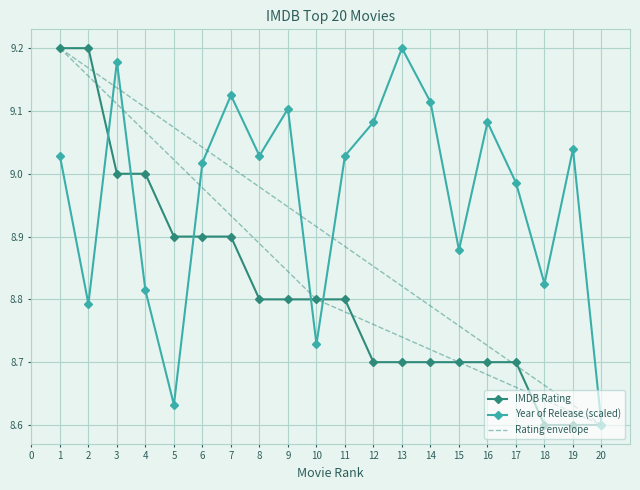

Reading left to right, list all the values displayed in this chart.

IMDB Rating: 1=9.2	2=9.2	3=9.0	4=9.0	5=8.9	6=8.9	7=8.9	8=8.8	9=8.8	10=8.8	11=8.8	12=8.7	13=8.7	14=8.7	15=8.7	16=8.7	17=8.7	18=8.6	19=8.6	20=8.6
Year of Release (normalized): 1=9.0	2=8.8	3=9.2	4=8.8	5=8.6	6=9.0	7=9.1	8=9.0	9=9.1	10=8.7	11=9.0	12=9.1	13=9.2	14=9.1	15=8.9	16=9.1	17=9.0	18=8.8	19=9.0	20=8.6